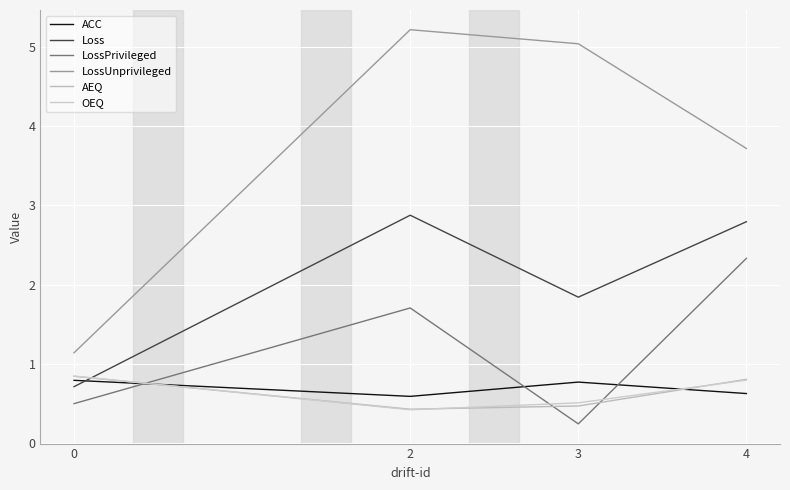

What is the difference between the highest and lowest values at 2?

4.8